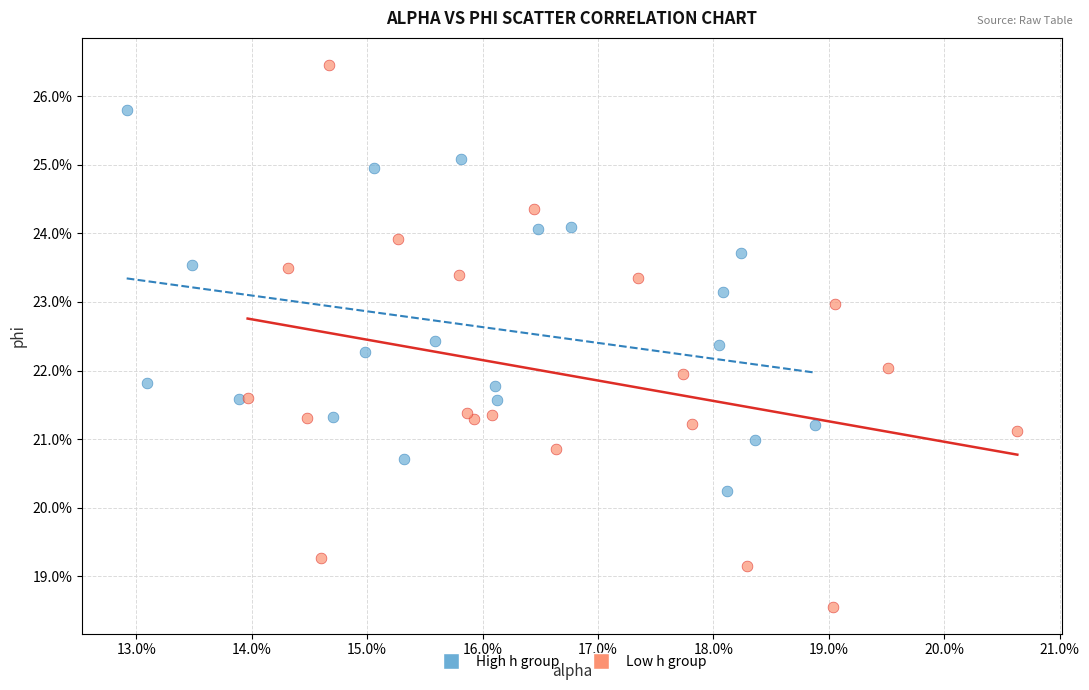

Which series reaches the maximum Y coordinate?

Low h group